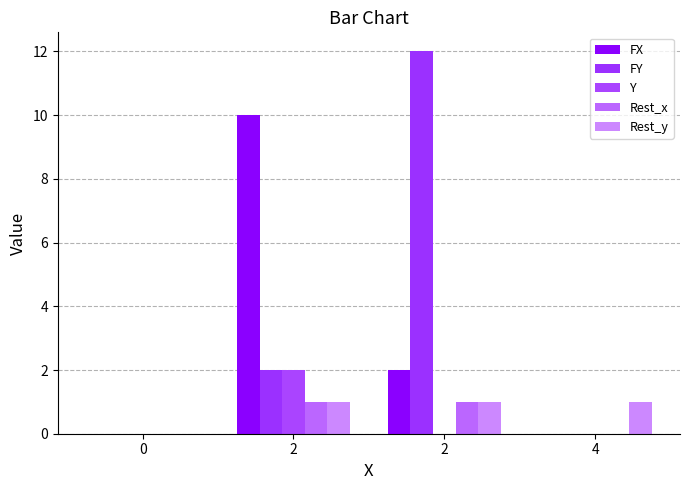

Is the value of Rest_y at 2 greater than the value of Y at 2?

No